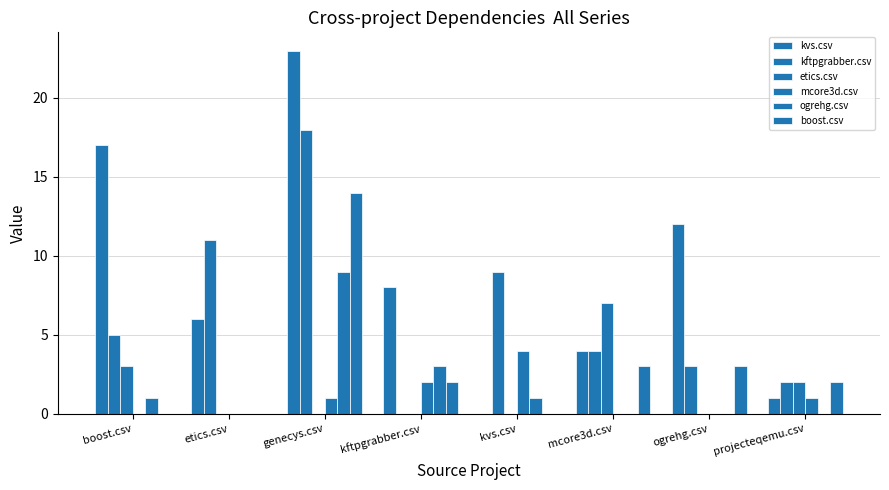

What is the label of the 8th bar from the left?

projecteqemu.csv